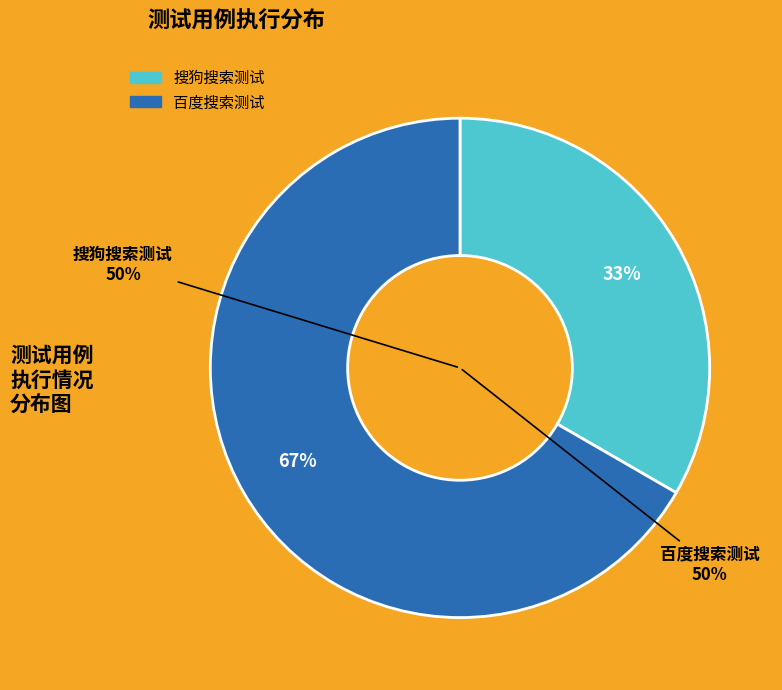

Which slice is the smallest?

搜狗搜索测试